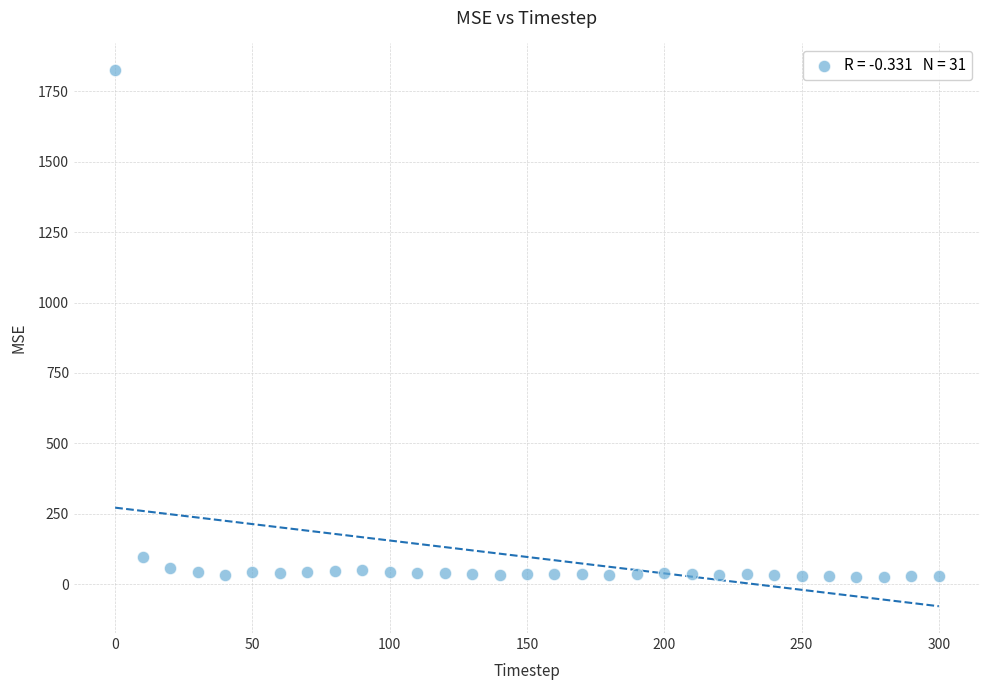

What is the range of X values (max minus min)?

300.0